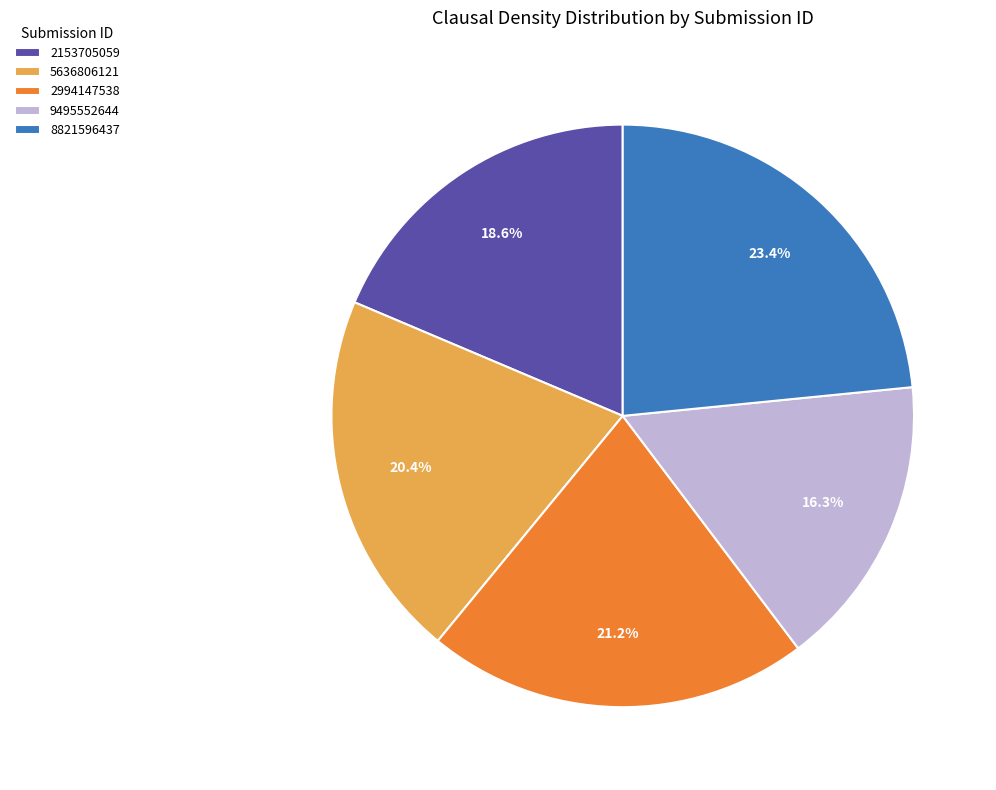

What is the smallest slice in the pie chart?

9495552644